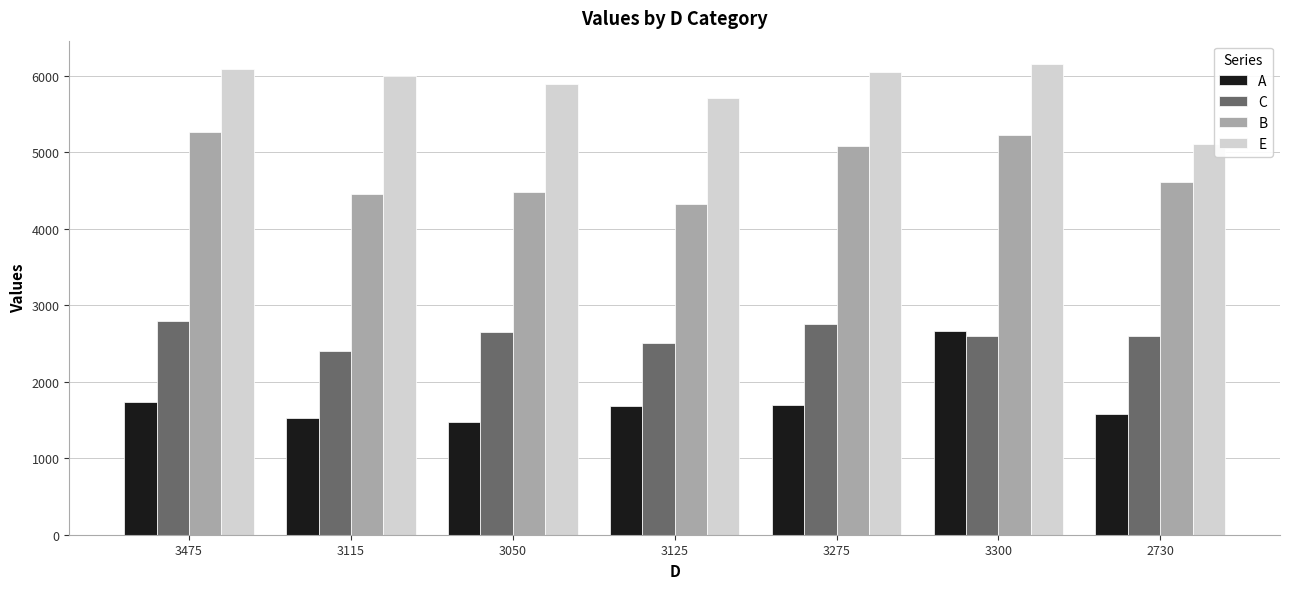

How many values in the C series are below 2601?

3